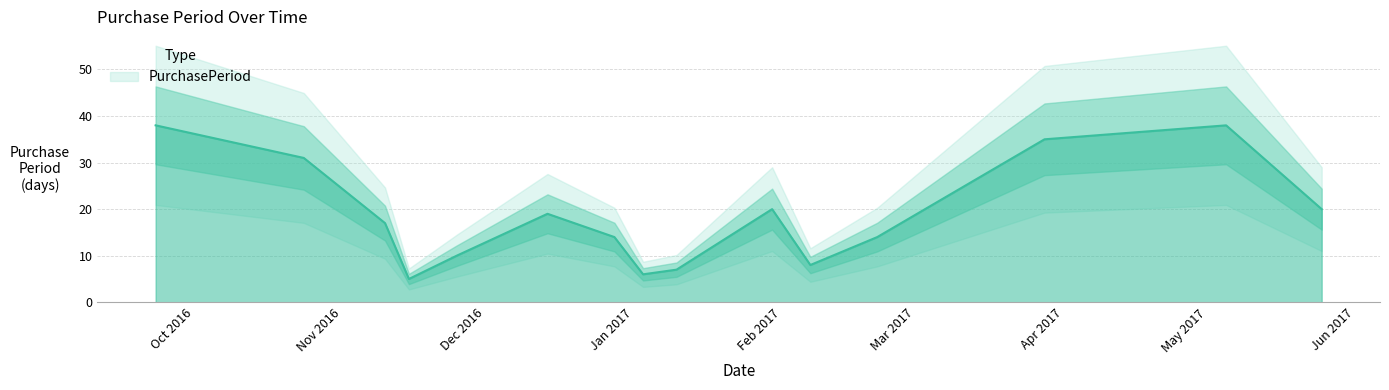

Rank the categories by value from highest to lowest.

2016-09-23, 2017-05-05, 2017-03-28, 2016-10-24, 2017-01-30, 2017-05-25, 2016-12-14, 2016-11-10, 2016-12-28, 2017-02-21, 2016-11-25, 2017-02-07, 2017-01-10, 2017-01-03, 2016-11-15